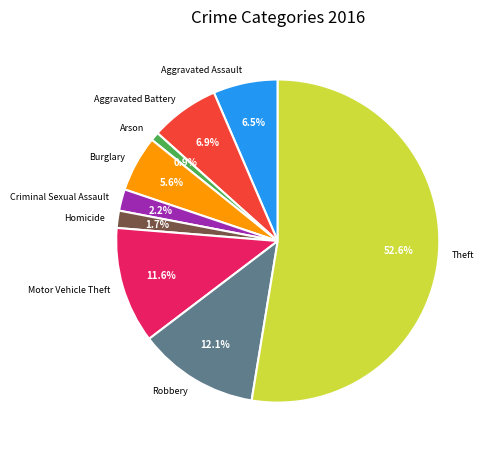

To the nearest percent, what is the difference between the Aggravated Assault and Motor Vehicle Theft slice percentages?

5%